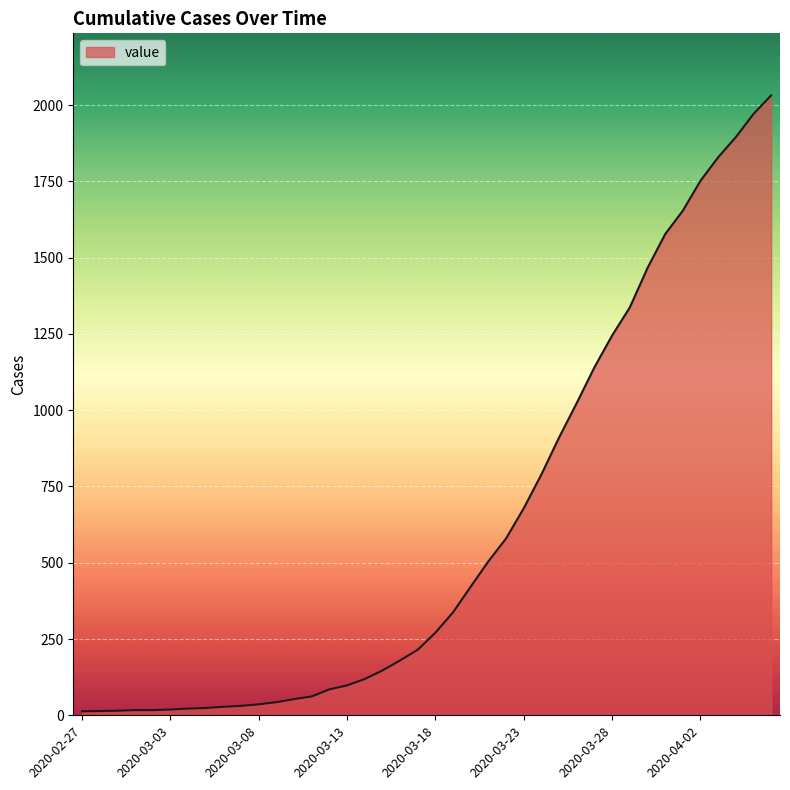

What is the difference between the maximum and minimum values?

2019